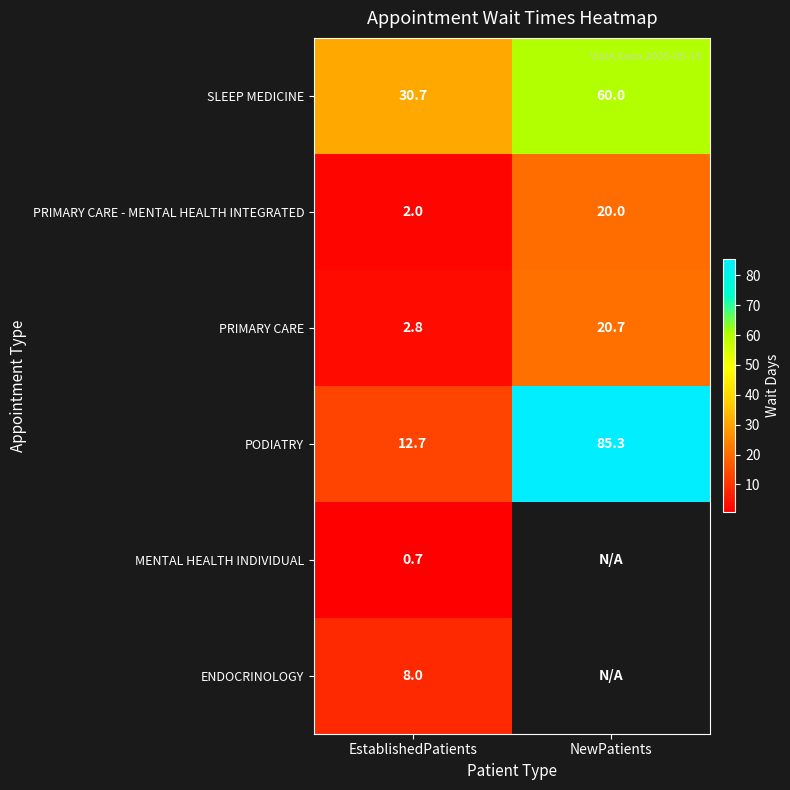

The PRIMARY CARE - MENTAL HEALTH INTEGRATED series shows 28.7 at NewPatients. True or false?

False